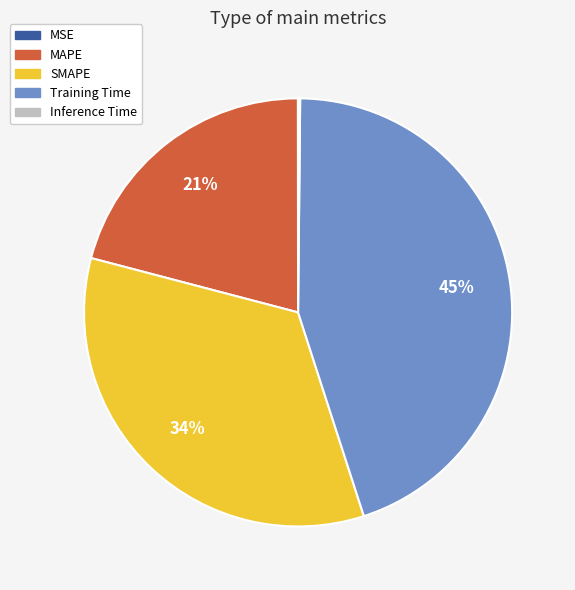

True or false: SMAPE accounts for 21% of the total.

False